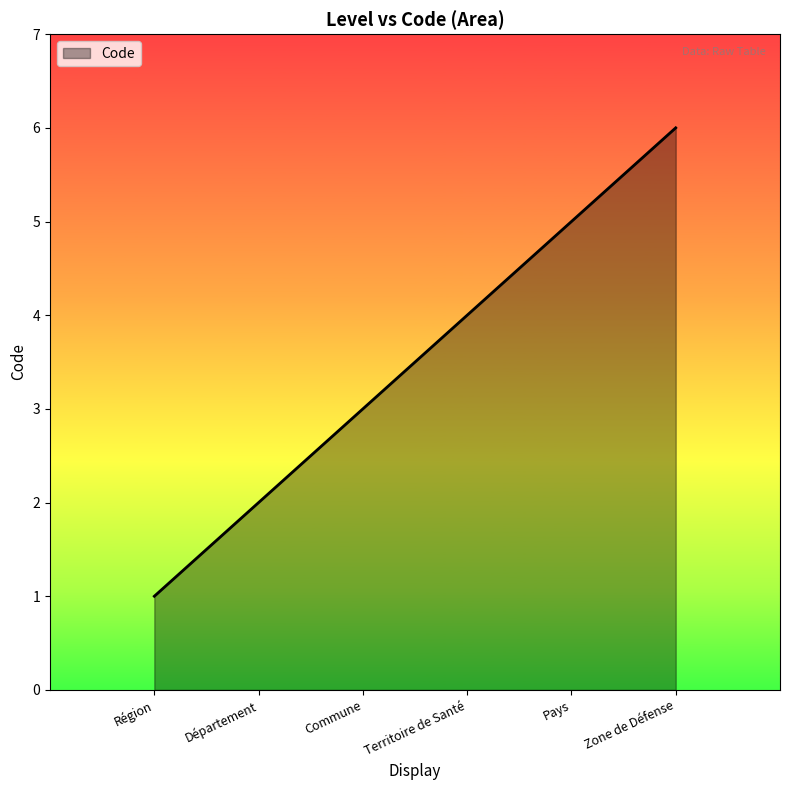

Reading right to left, transcribe all the data shown in this chart.

Zone de Défense=6	Pays=5	Territoire de Santé=4	Commune=3	Département=2	Région=1